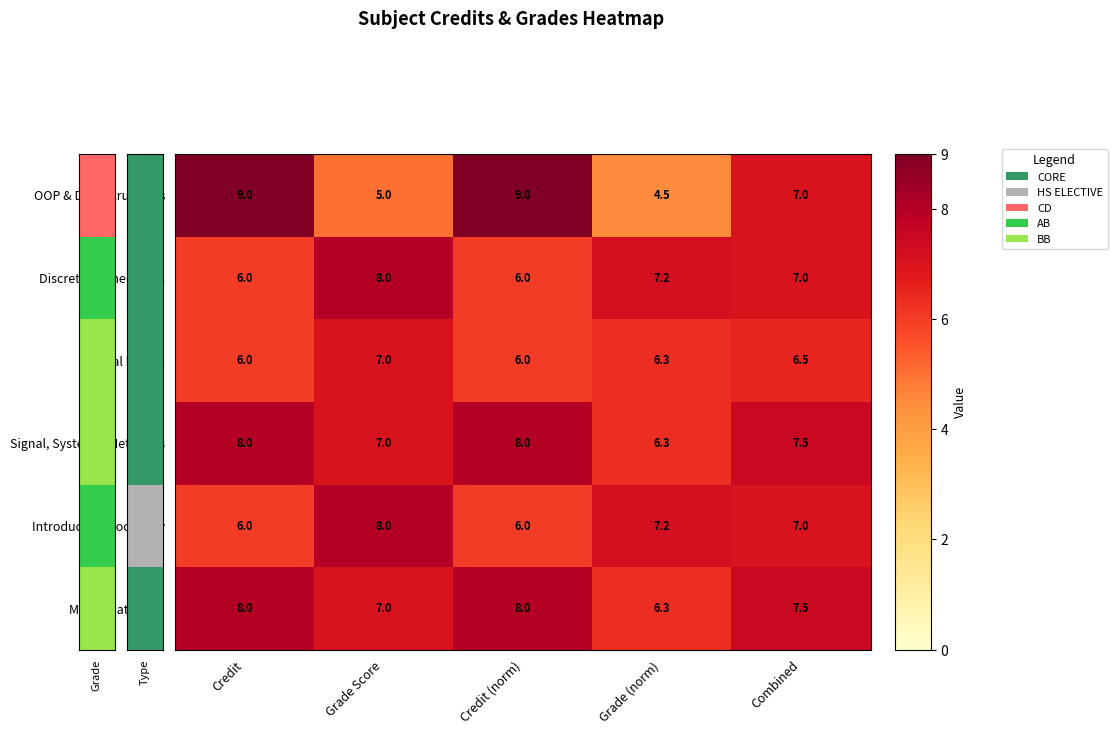

The value of OOP & Data Structures at Credit (norm) is 9.0. True or false?

True